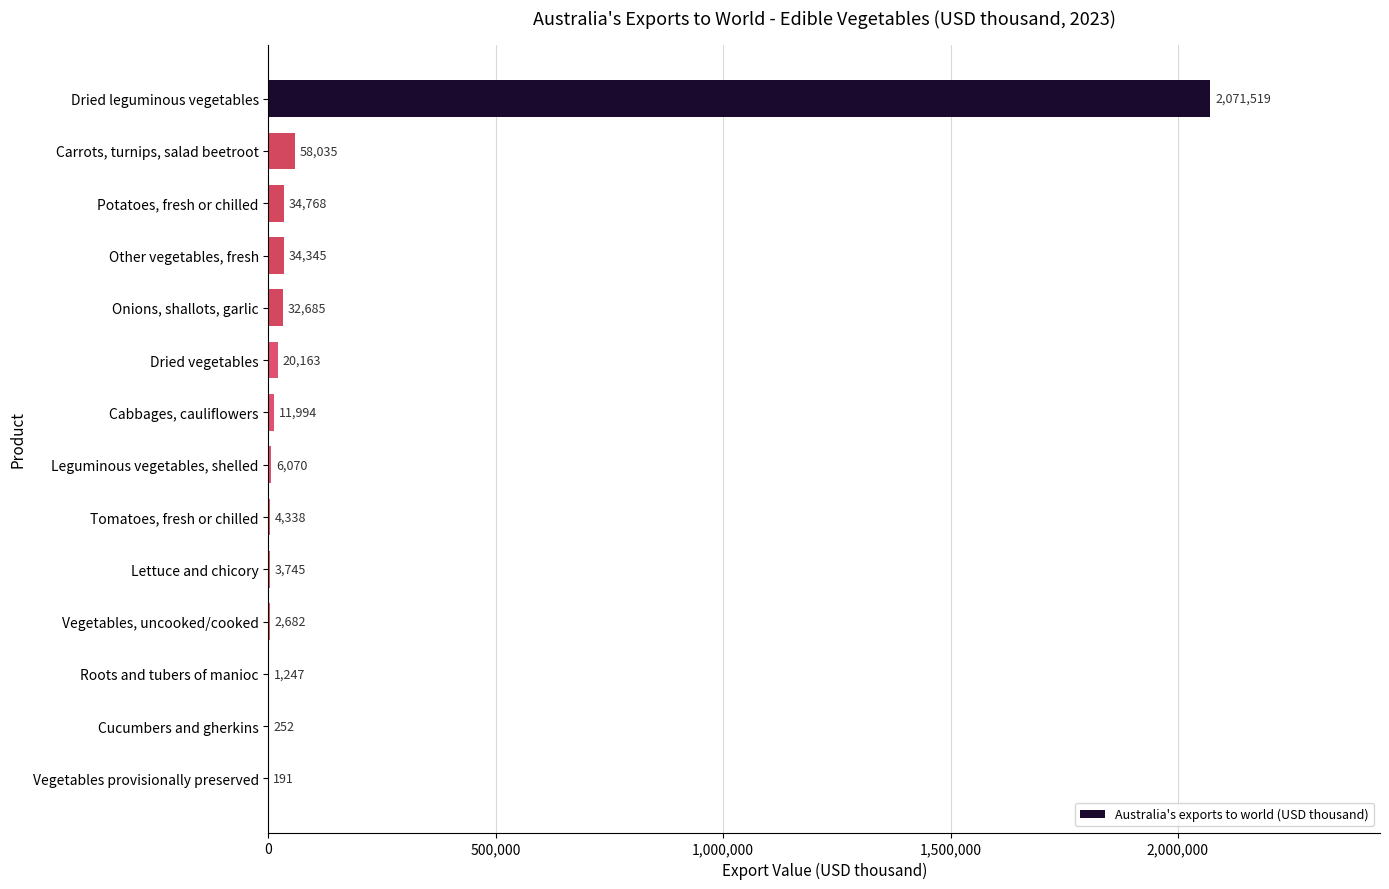

What is the sum of all values?

2282034